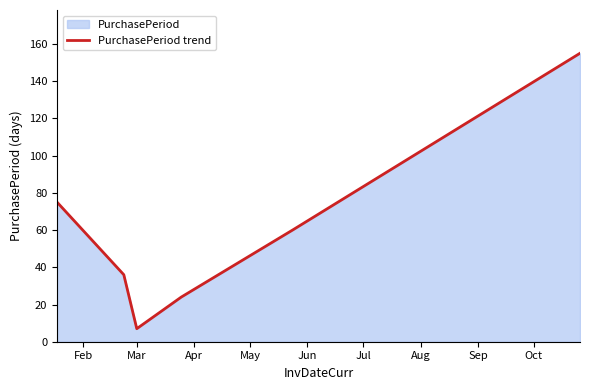

What is the average value?

60